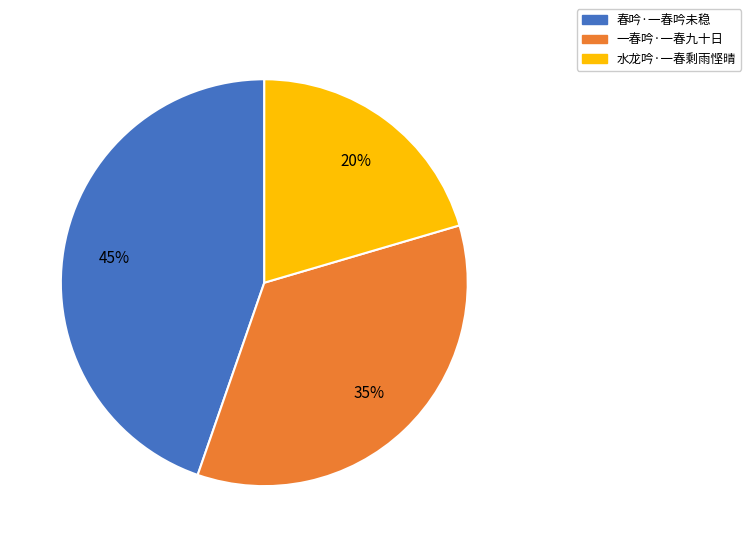

True or false: 春吟·一春吟未稳 accounts for 51% of the total.

False